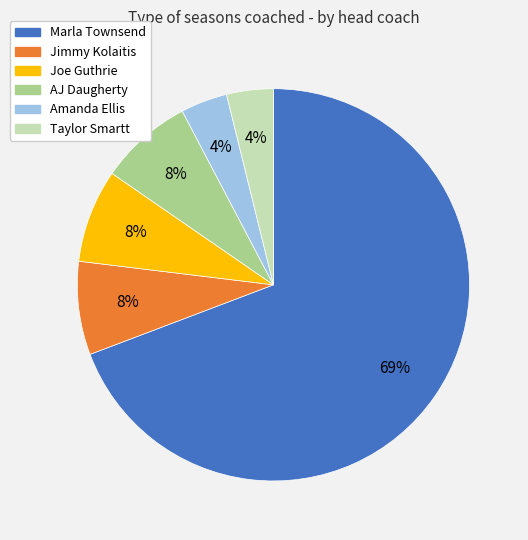

Which slice represents more than half of the pie?

Marla Townsend